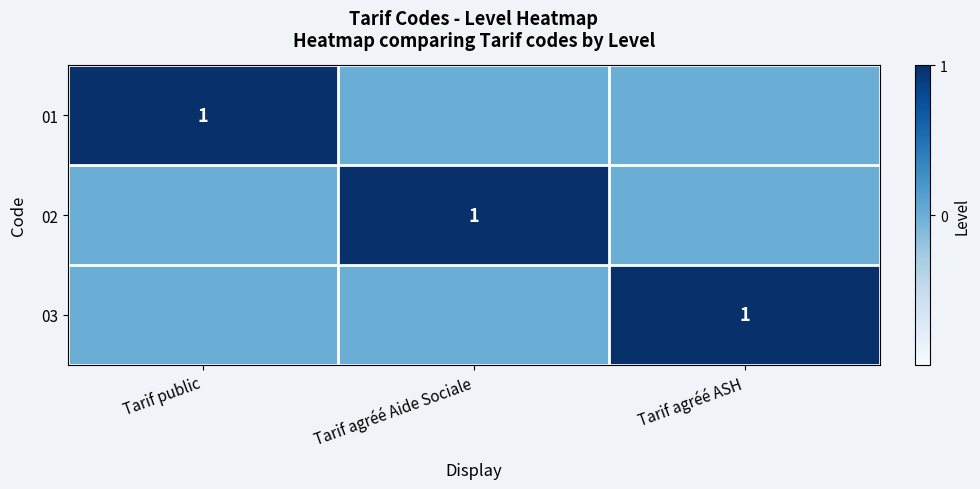

At which label is 02 closest to 0?

Tarif public